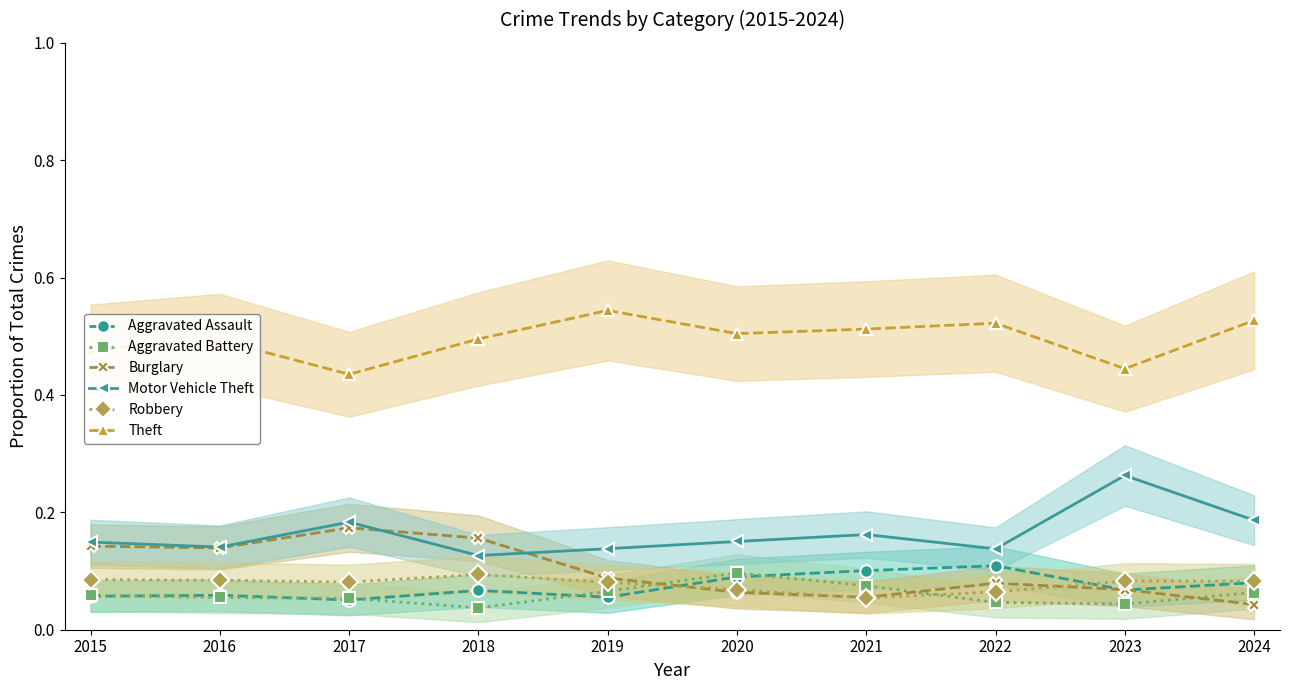

What is the difference between the maximum and minimum values in the Aggravated Assault series?

0.1